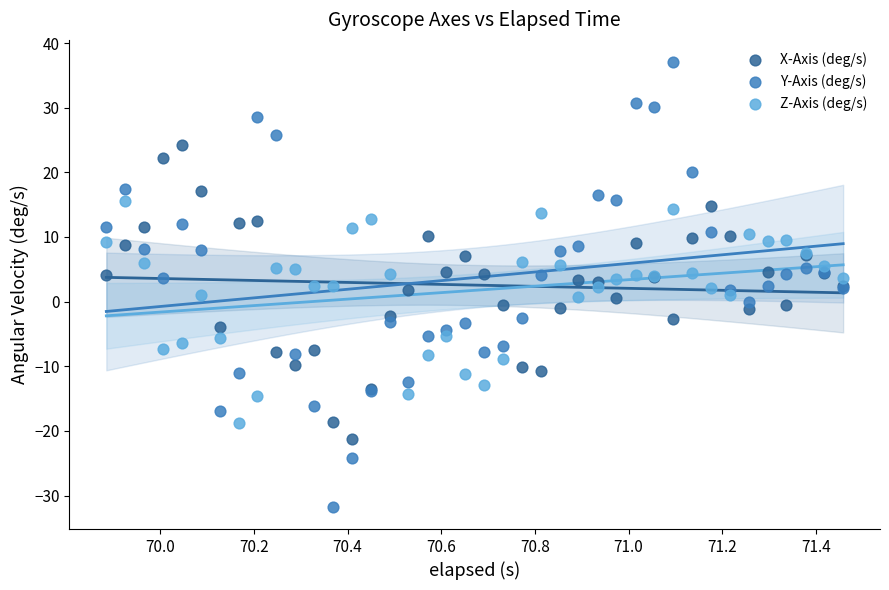

What are all the series names shown in the legend?

X-Axis (deg/s), Y-Axis (deg/s), Z-Axis (deg/s)